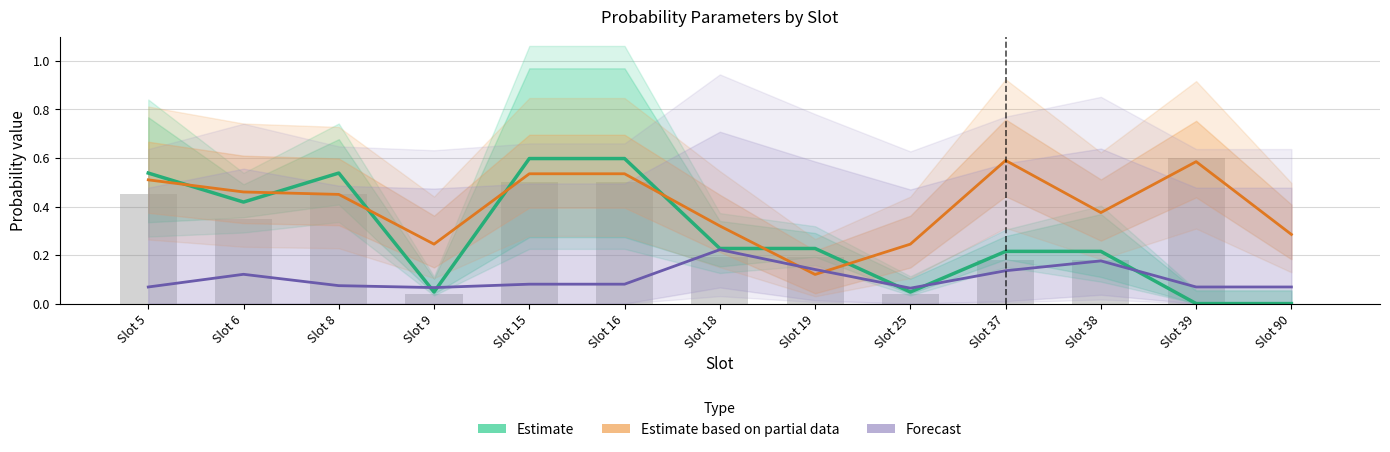

The Estimate series shows 0.0 at Slot 9. True or false?

True